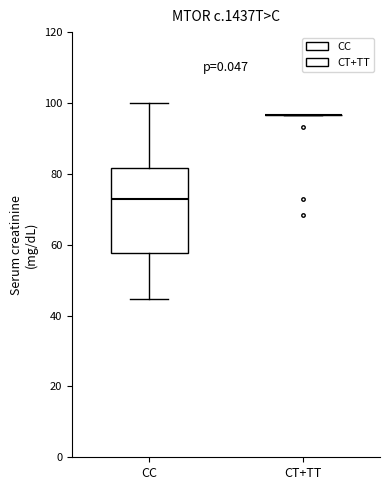

Reading left to right, transcribe this box plot: for each box, give where its median line is, the range the box spans, and where its two whiskers end, as read against the y-axis. The values are not printed on the chart, so give them approximately, as read against the axis.

CC: median 74, box 58 to 82, whiskers 44 to 100
CT+TT: box collapsed to a line at 96, whiskers 96 to 96